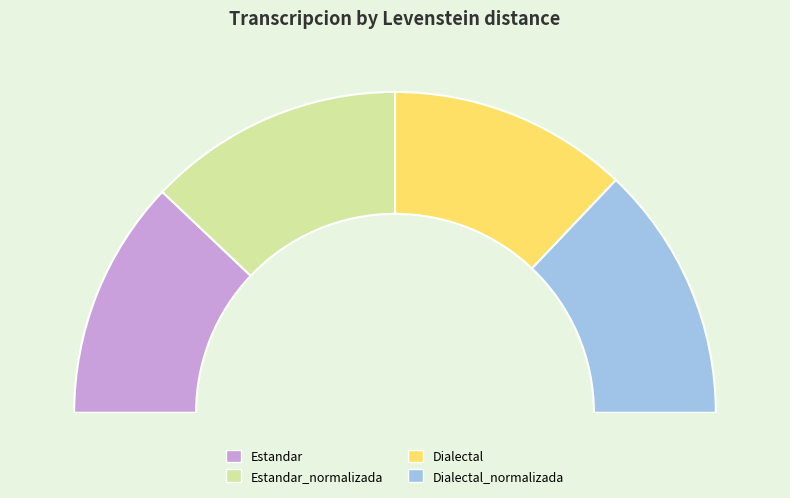

Does any single category account for the majority?

No